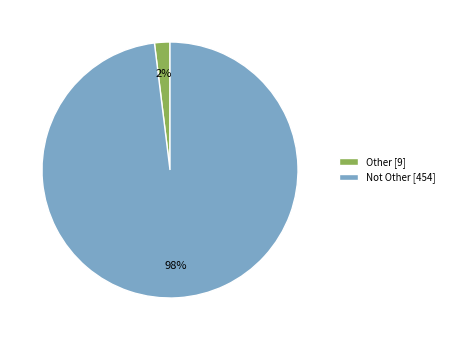

To the nearest percent, what portion does Other represent?

2%